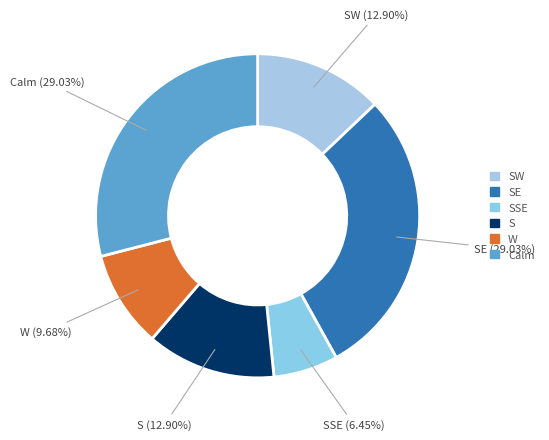

To the nearest percent, what is the average slice percentage?

17%